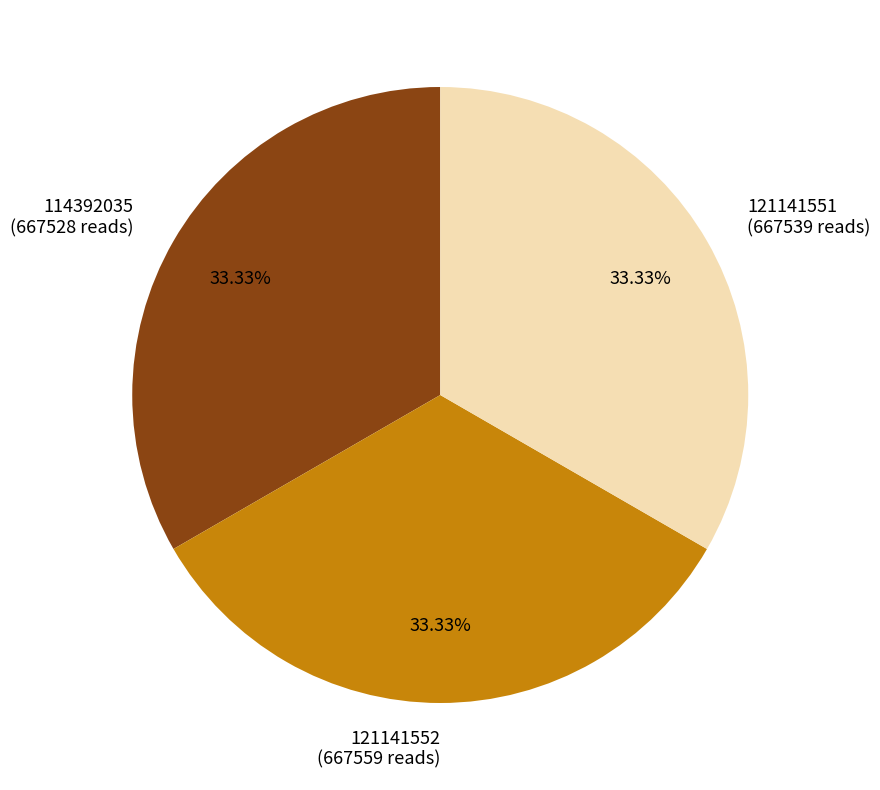

The 121141551 slice represents 25% of the pie. True or false?

False